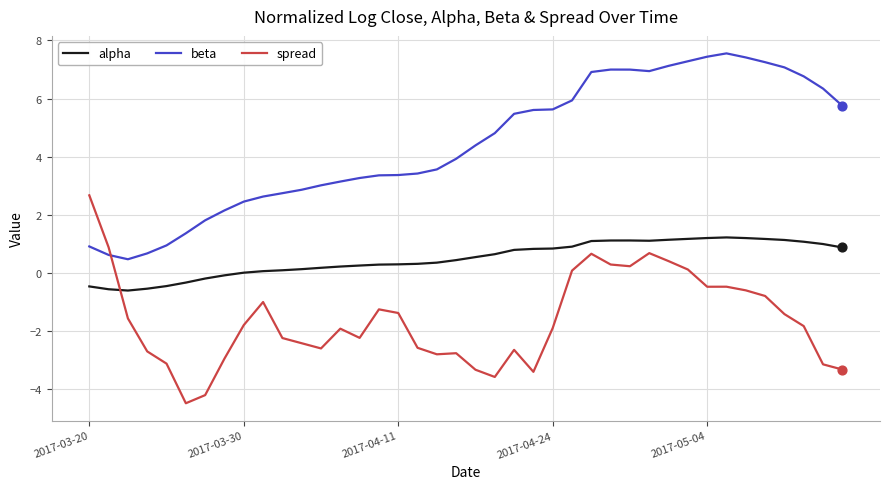

What is the maximum value for beta?

7.6